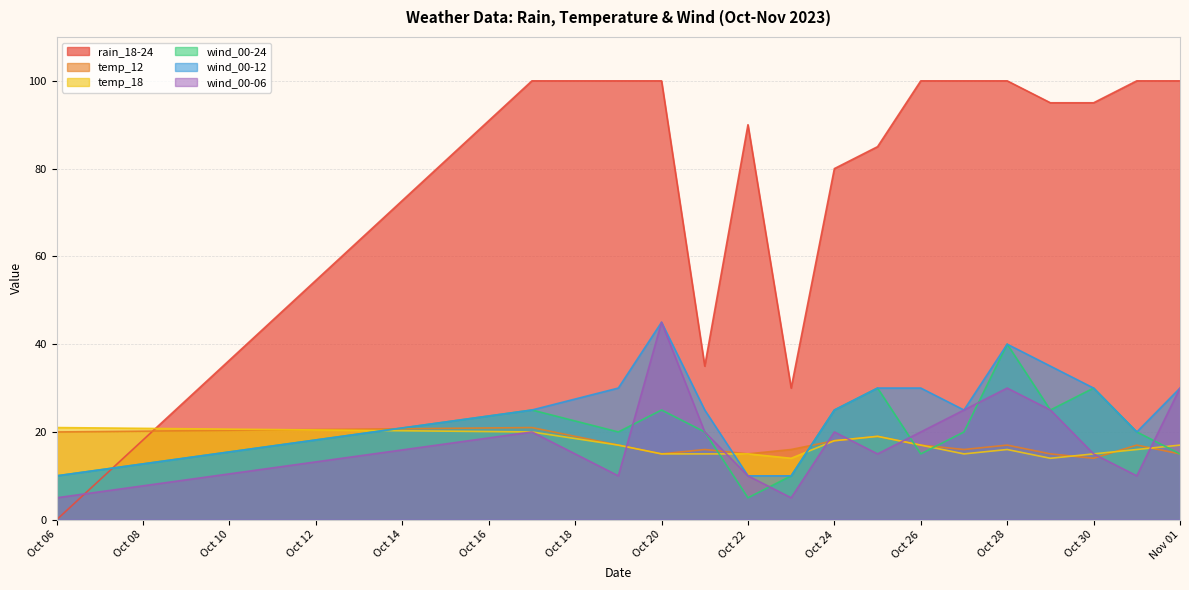

After their last crossing, which series has the higher values: wind_00-24 or rain_18-24?

rain_18-24